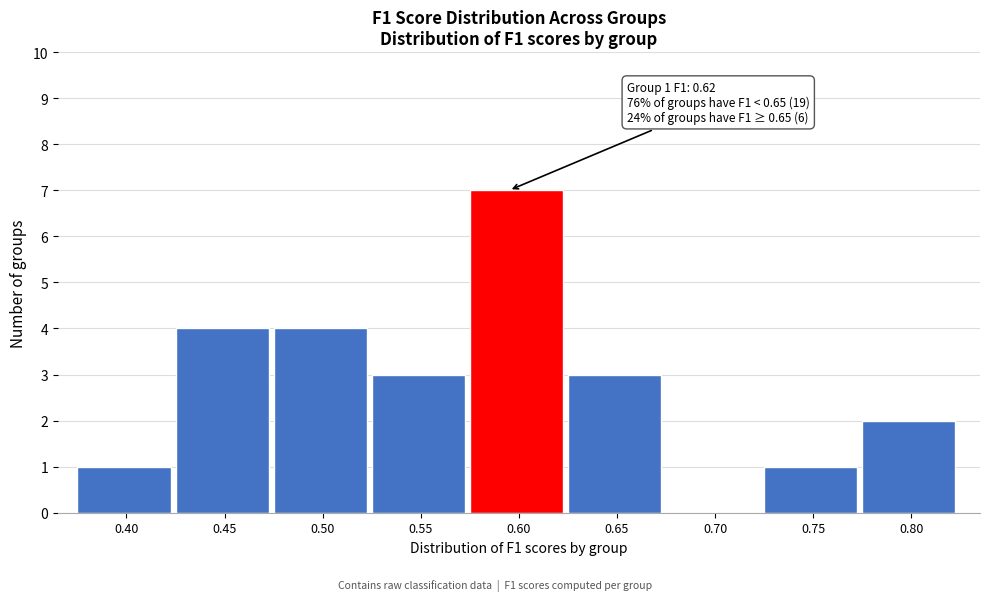

Reading right to left, transcribe all the data shown in this chart.

0.80=2	0.75=1	0.70=0	0.65=3	0.60=7	0.55=3	0.50=4	0.45=4	0.40=1